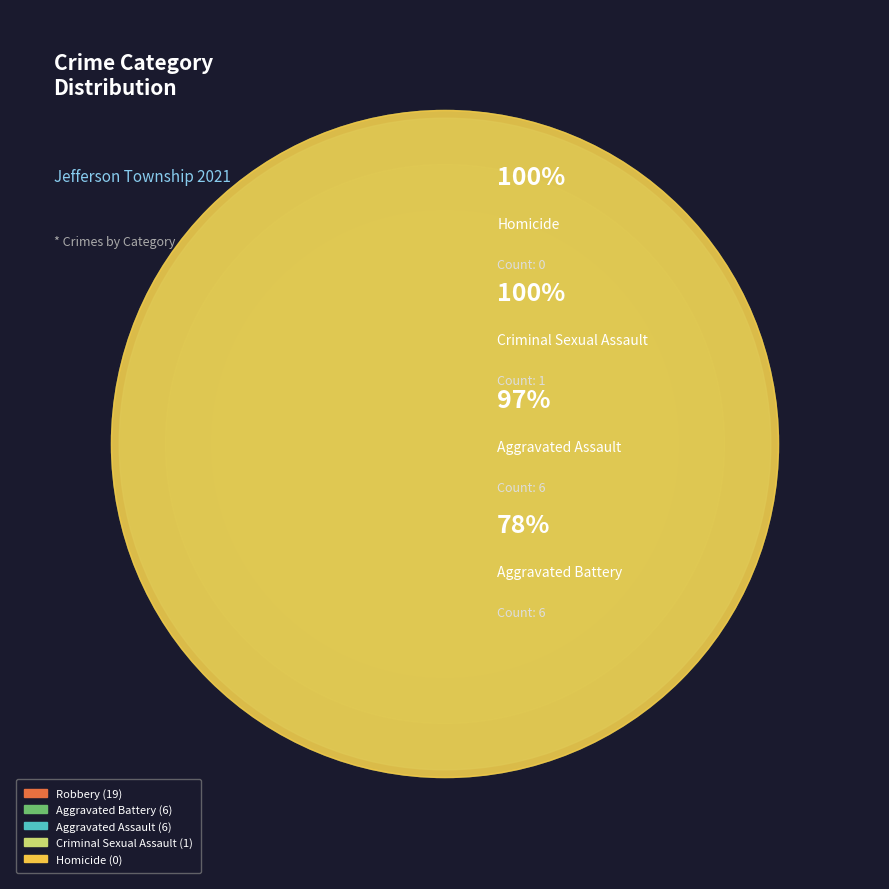

Between Criminal Sexual Assault and Robbery, which is larger?

Robbery